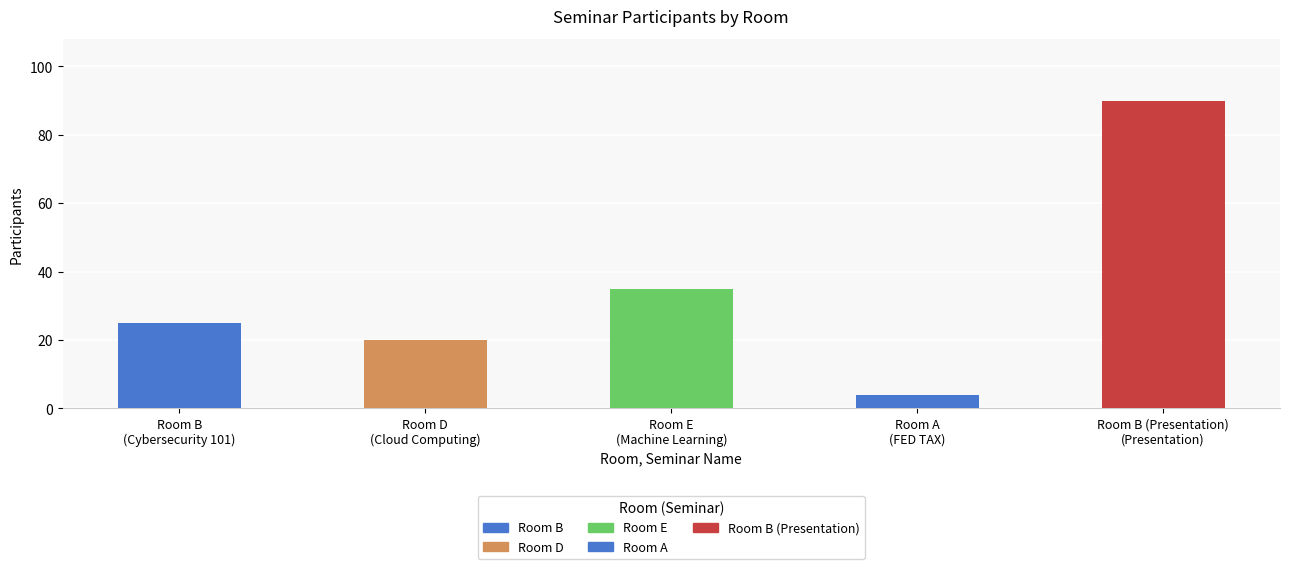

What is the maximum value shown in the chart?

90